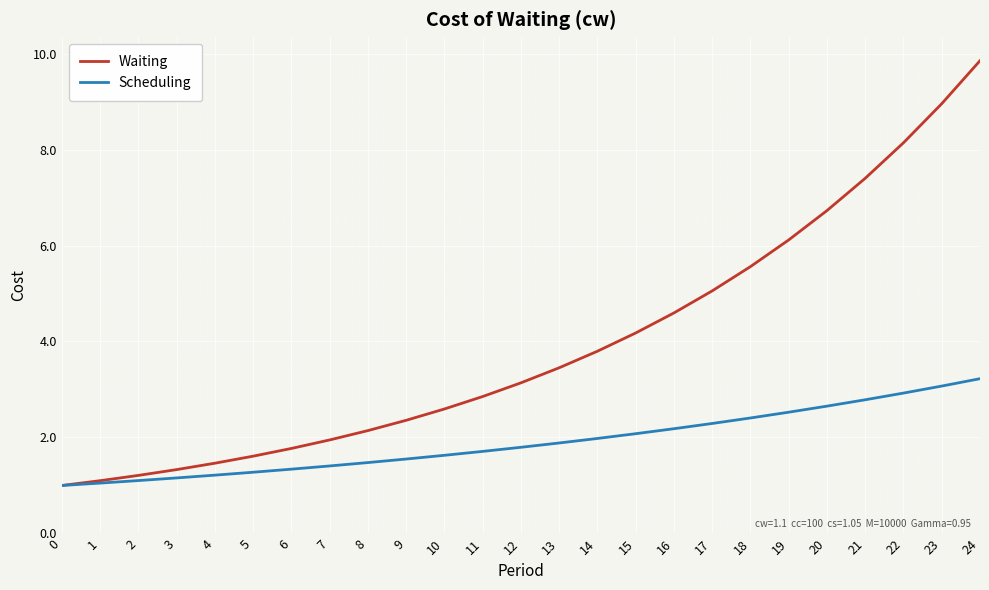

Which series has the widest spread of values?

Waiting